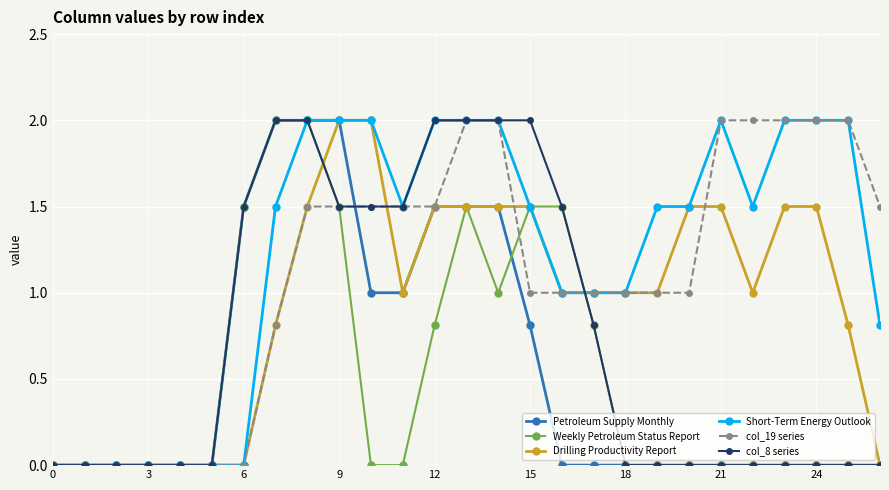

Which series has the largest total across all categories?

Short-Term Energy Outlook